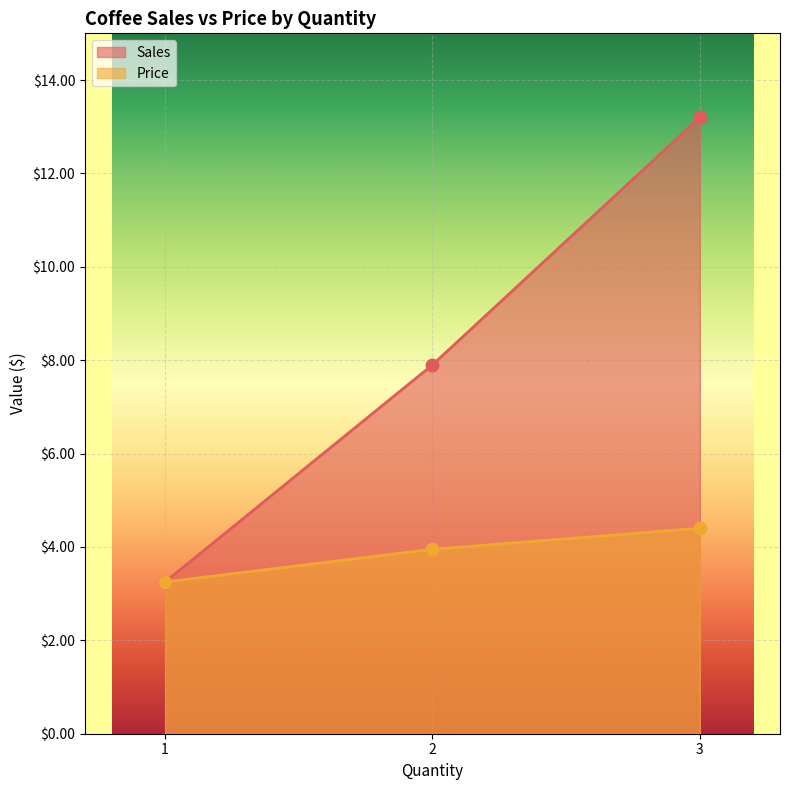

Which series contains the lowest Y value?

Sales